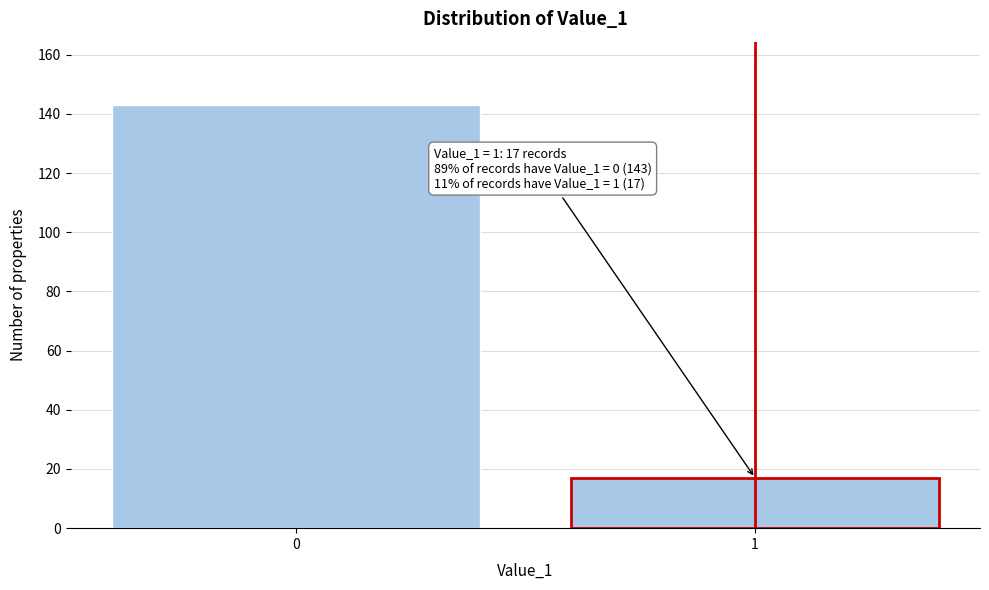

Reading left to right, extract all data points from this chart.

143	17